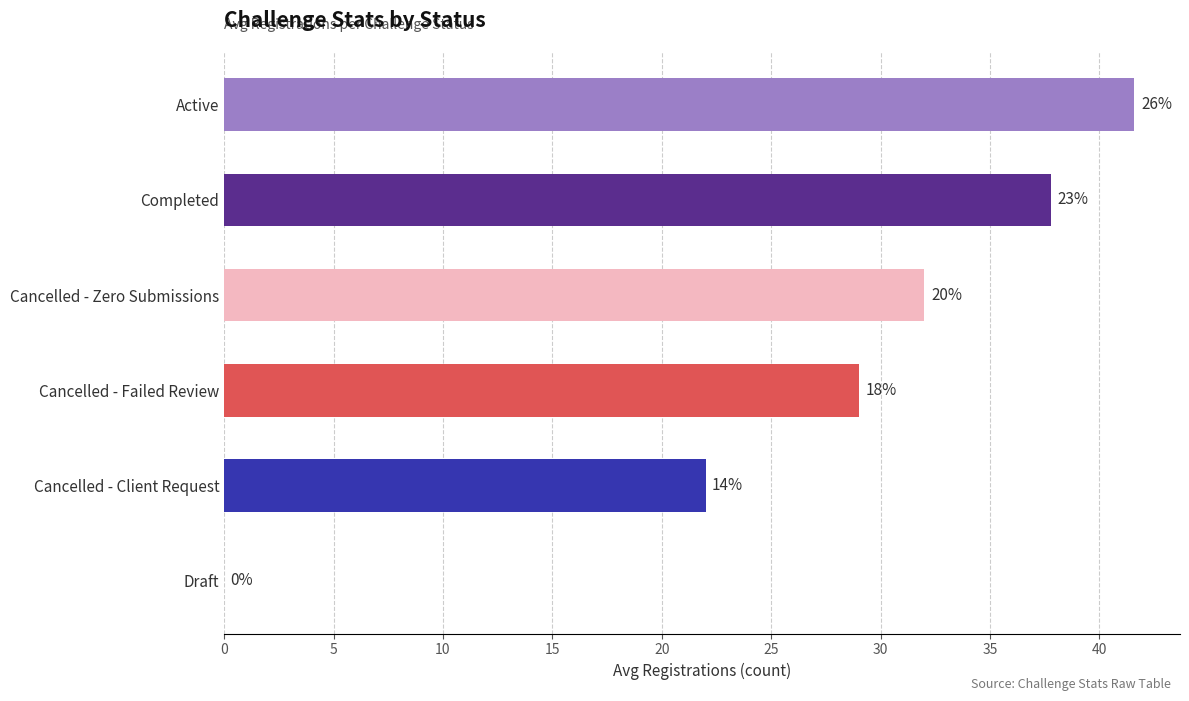

How many values exceed 32?

2